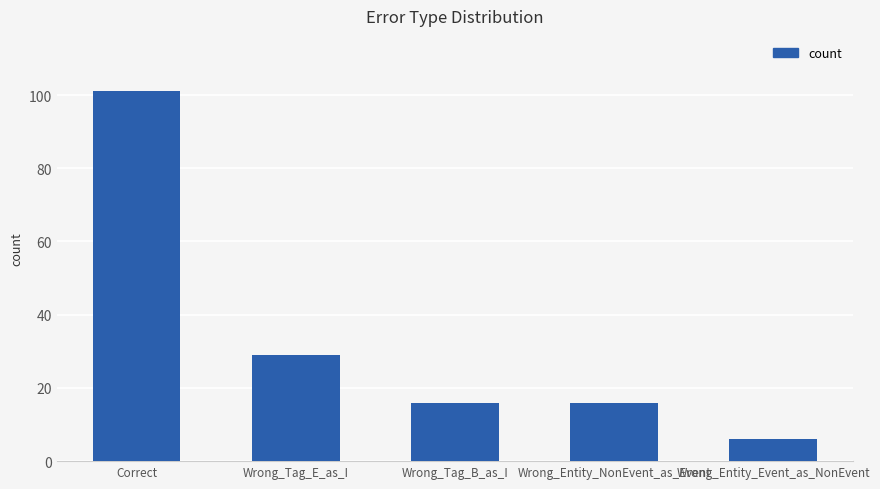

The chart shows a value of 29 at Wrong_Tag_E_as_I. True or false?

True